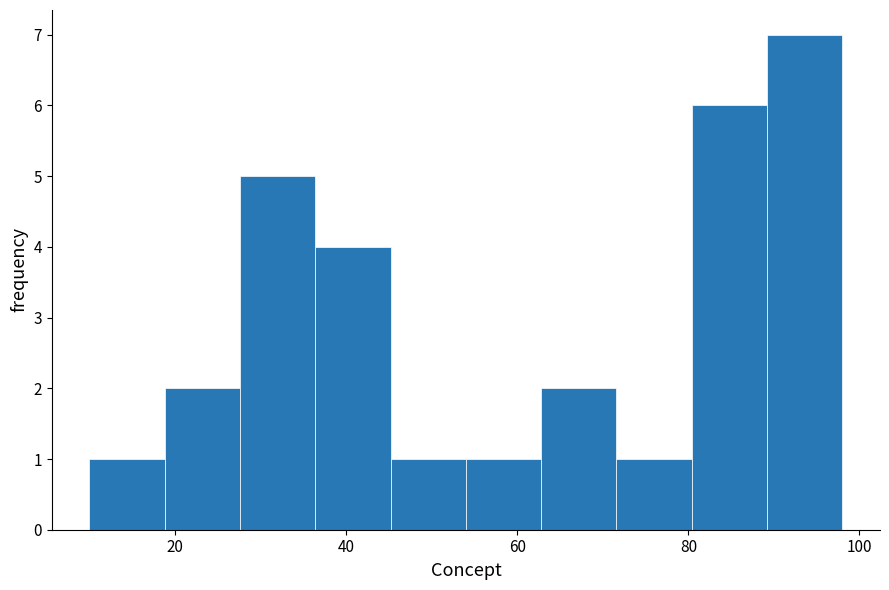

Reading left to right, list every bar in this chart as the range it spans on the x-axis followed by its height. Neither the bar edges nor the heights are printed on the chart, so give them approximately, as read against the axes.

10.0 to 18.8: 1
18.8 to 27.6: 2
27.6 to 36.4: 5
36.4 to 45.2: 4
45.2 to 54.0: 1
54.0 to 62.8: 1
62.8 to 71.6: 2
71.6 to 80.4: 1
80.4 to 89.2: 6
89.2 to 98.0: 7